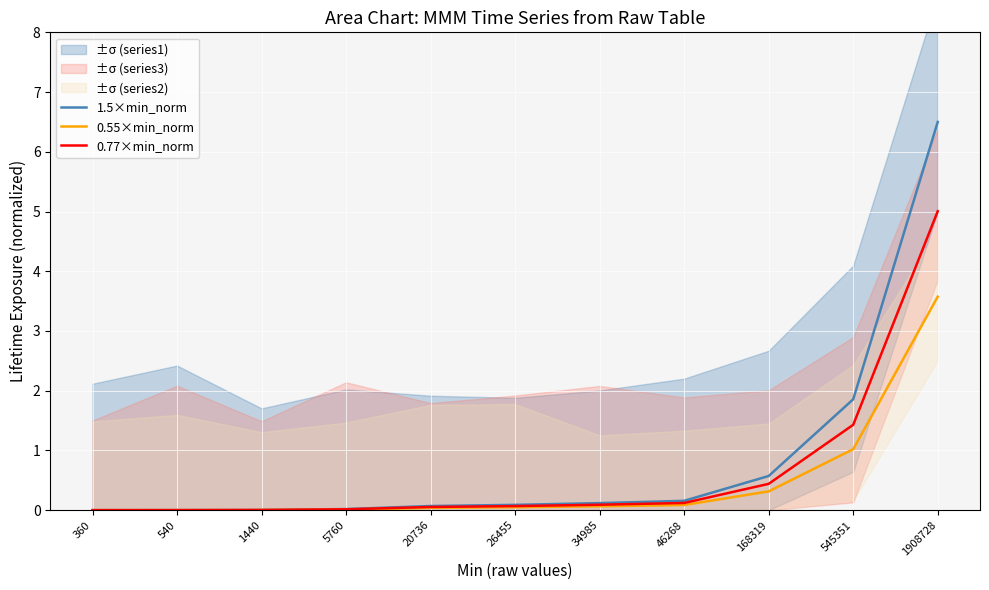

At which label is 1.5×min_norm closest to 3?

545351